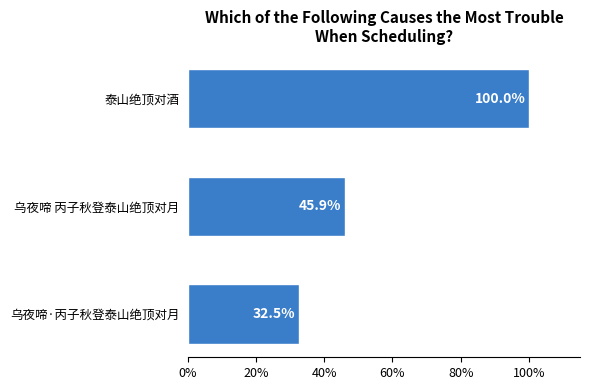

Does the chart contain any negative values?

No